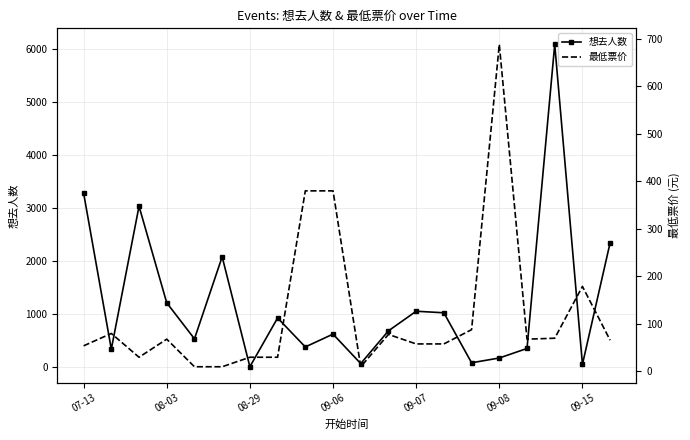

True or false: 想去人数 has more than 1 interior local peaks.

True